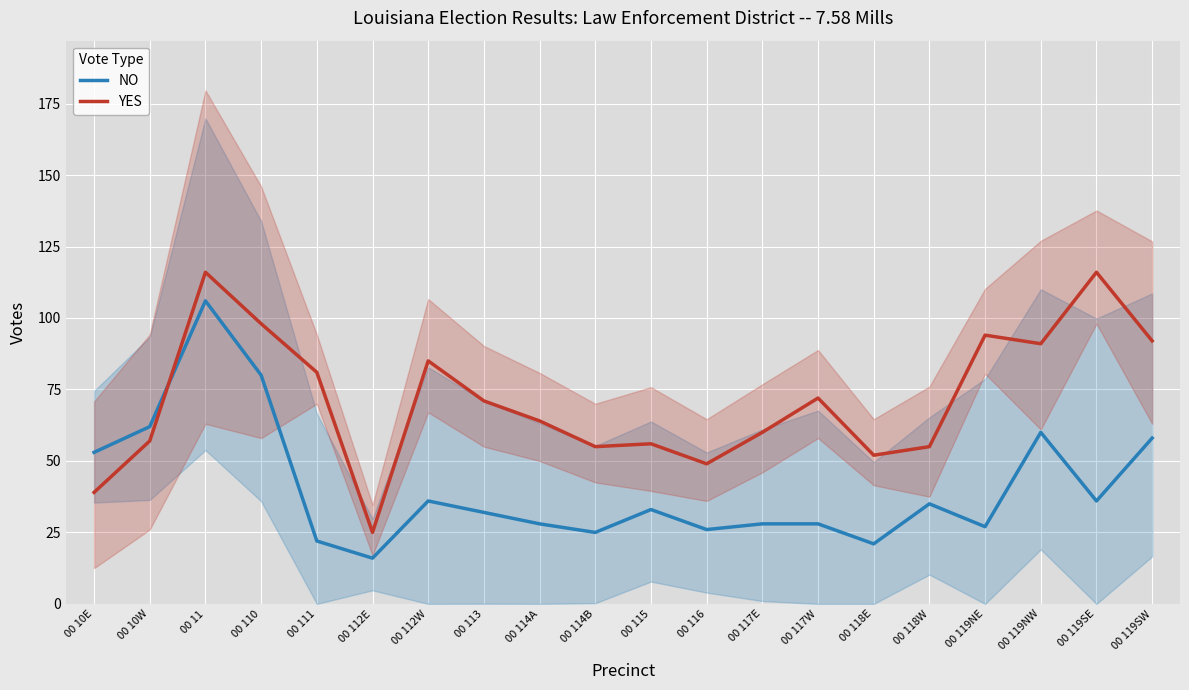

What is the spread (max minus min) of values at 00 118W?

20